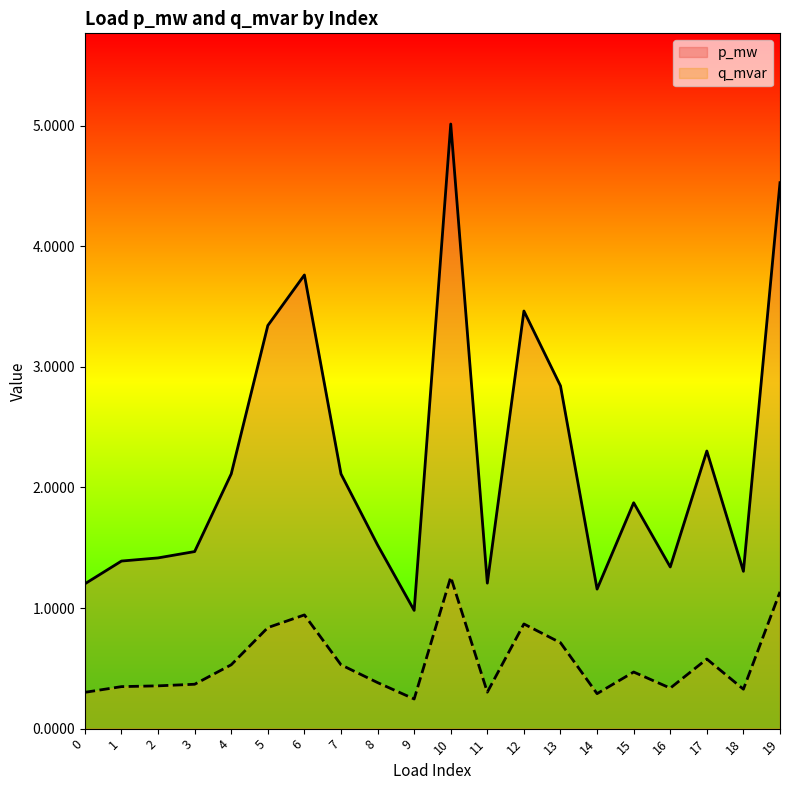

What are all the series names shown in the legend?

p_mw, q_mvar